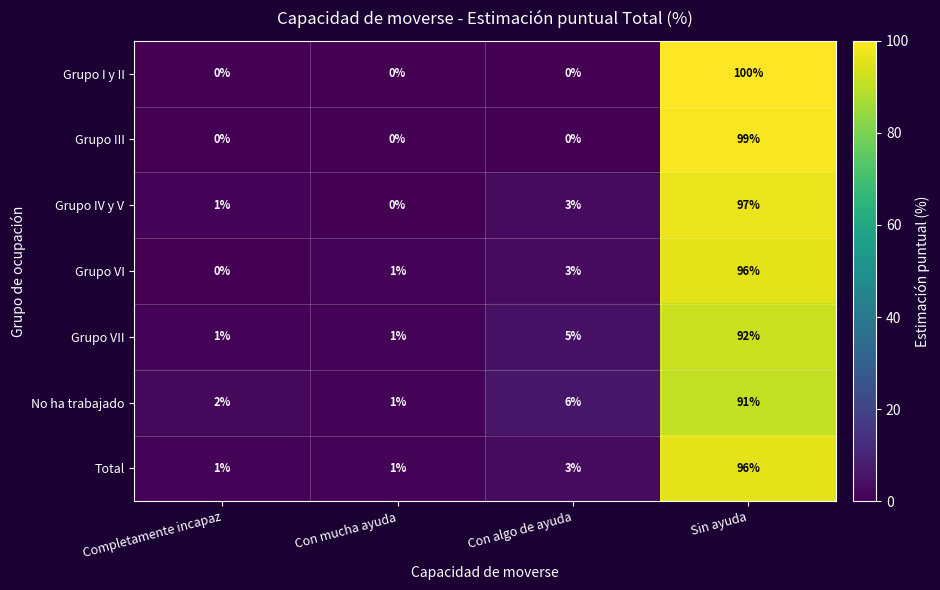

Which series has the largest range (max minus min)?

Grupo I y II